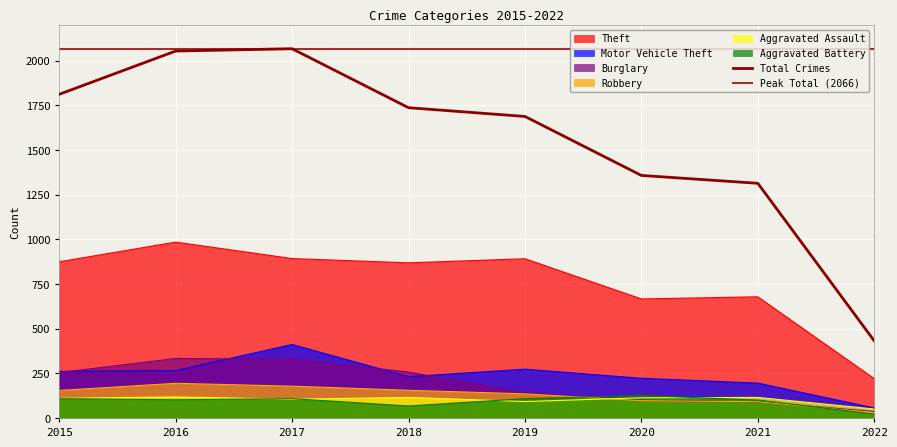

At which label does Aggravated Battery reach its minimum?

2022